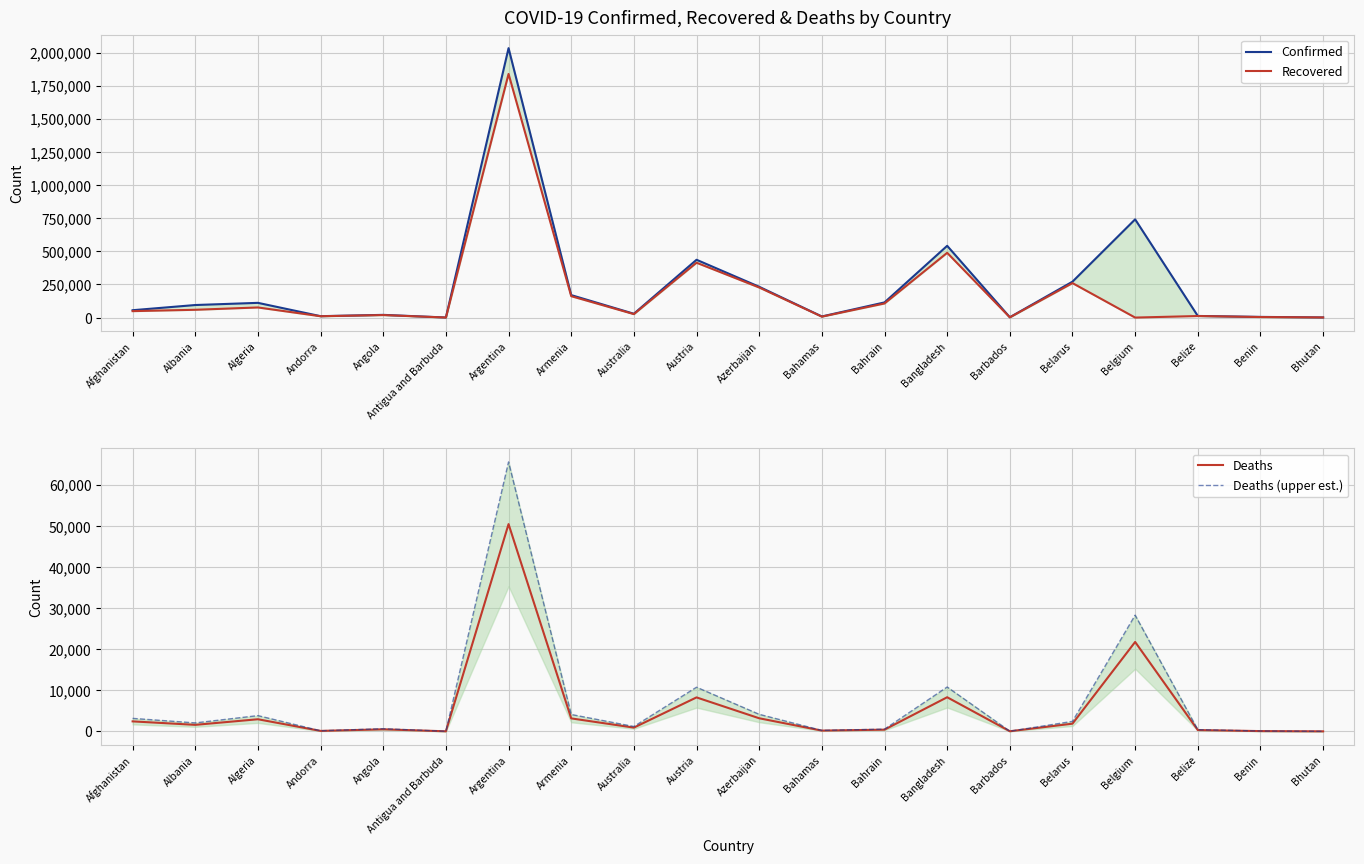

The Deaths series shows 1.6 at Bhutan. True or false?

False